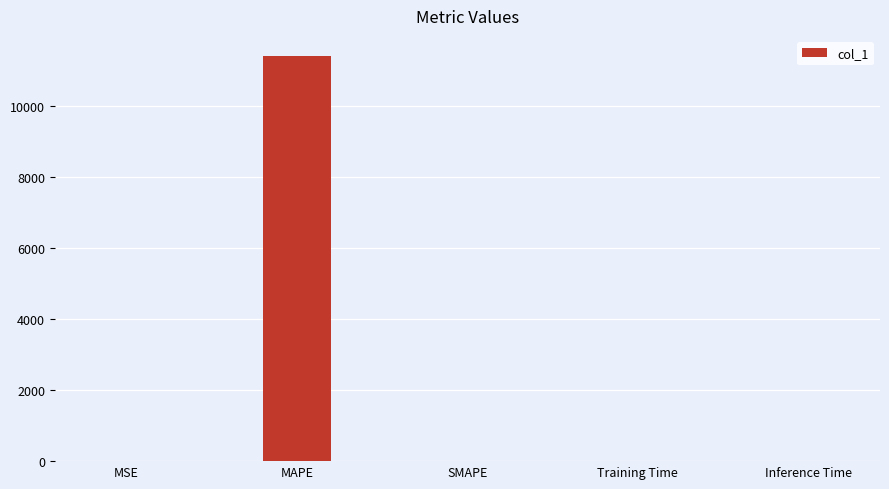

What is the greatest value displayed?

11413.5